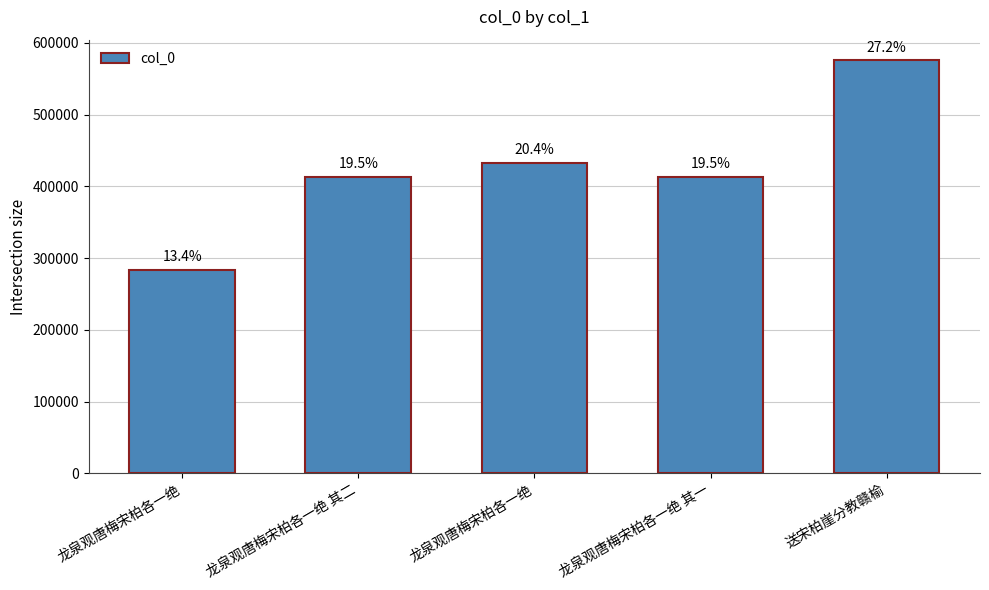

Does the chart contain any negative values?

No